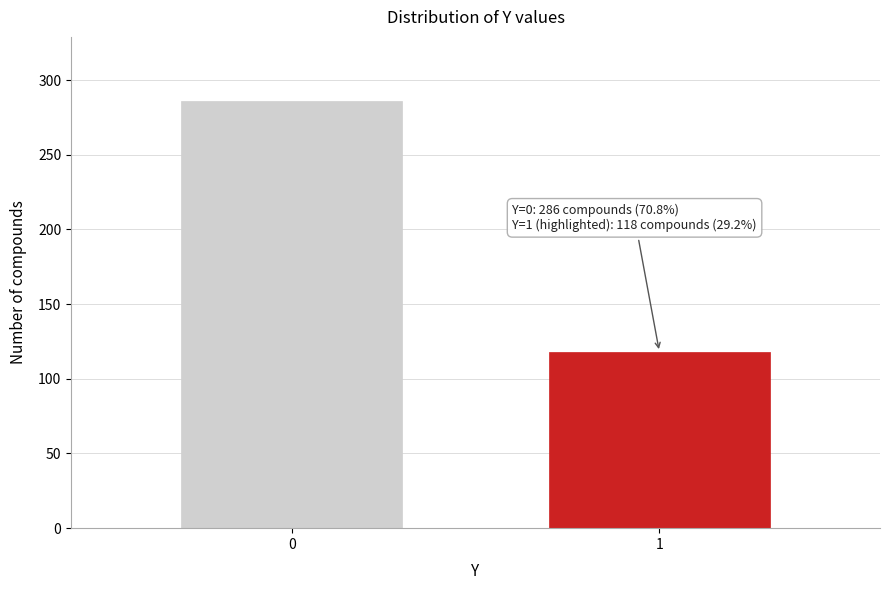

Reading left to right, what are all the values shown in this chart?

286	118